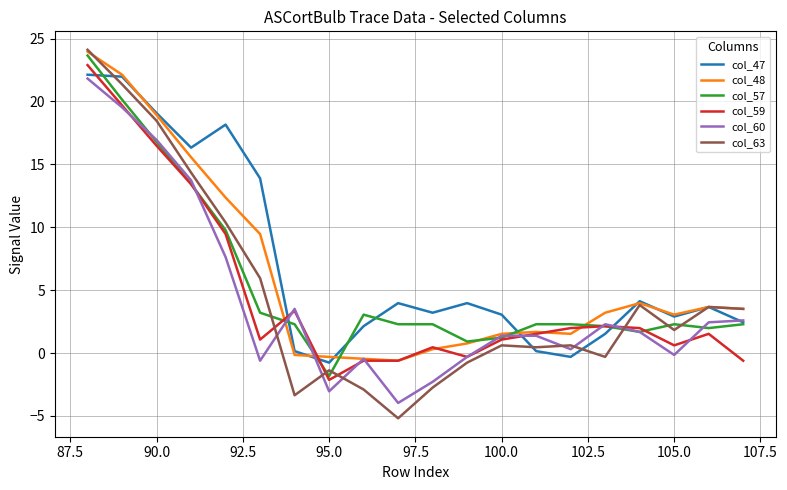

Which series has the widest spread of values?

col_63